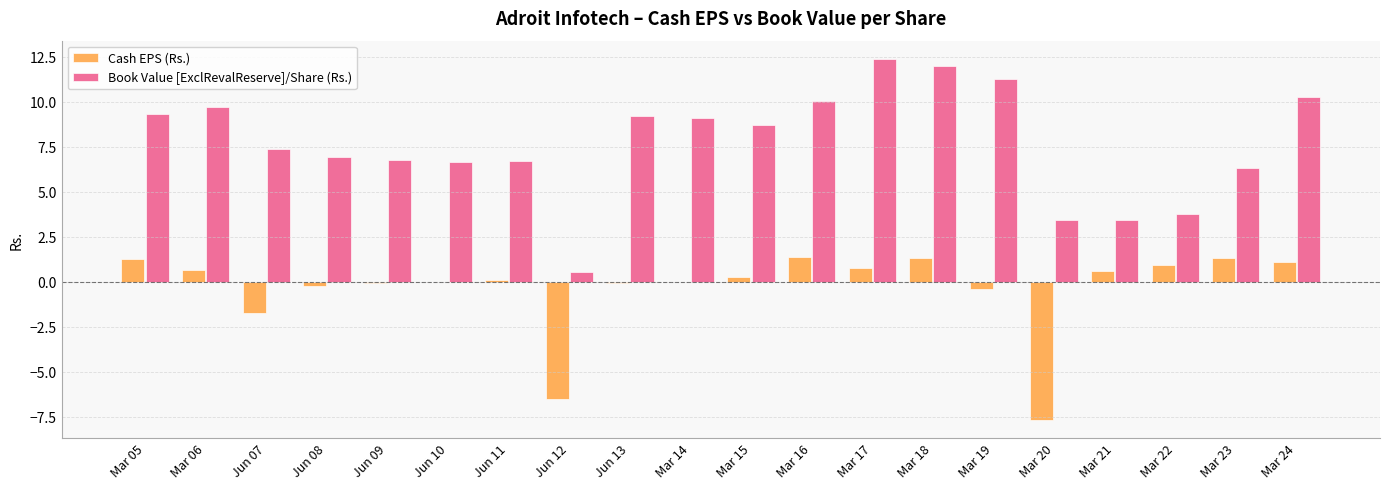

Read the Book Value [ExclRevalReserve]/Share (Rs.) value at Mar 21.

3.5